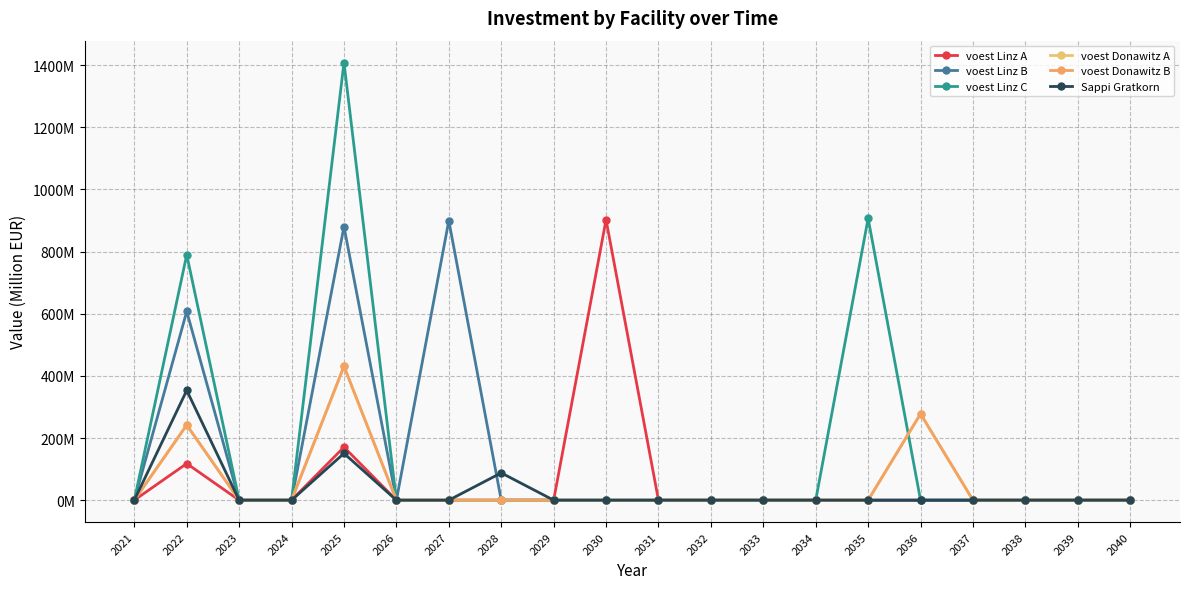

Which series has the largest range (max minus min)?

voest Linz C